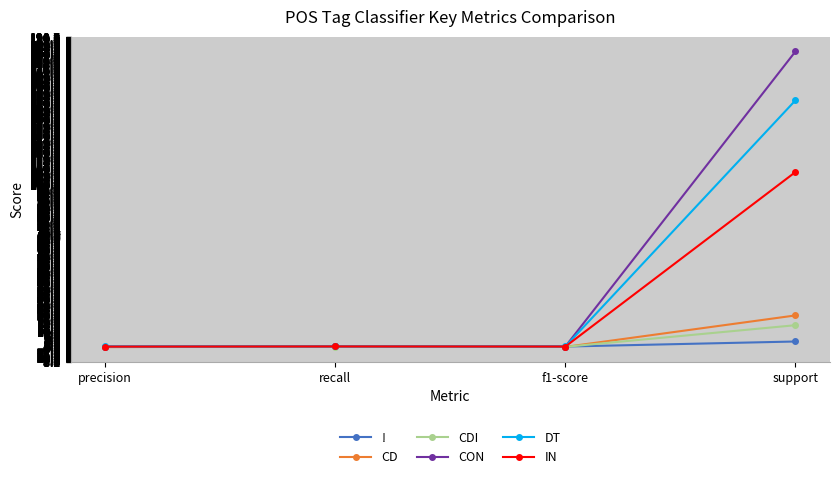

Which series has the largest total across all categories?

CON